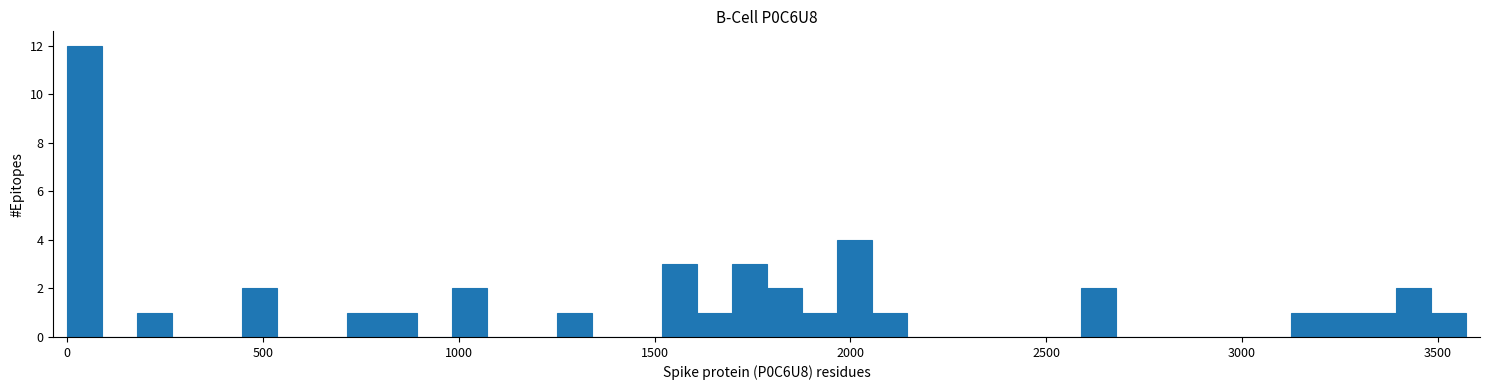

Read against the x-axis, roughly where is the centre of the tallest bar?

50